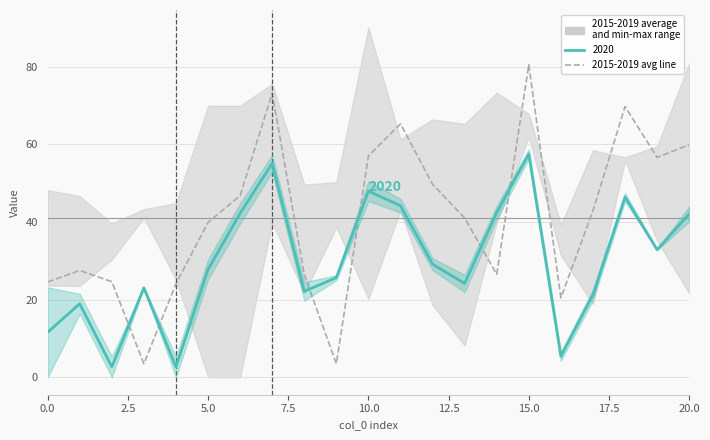

What is the difference between the values at 14 and 12?

23.2